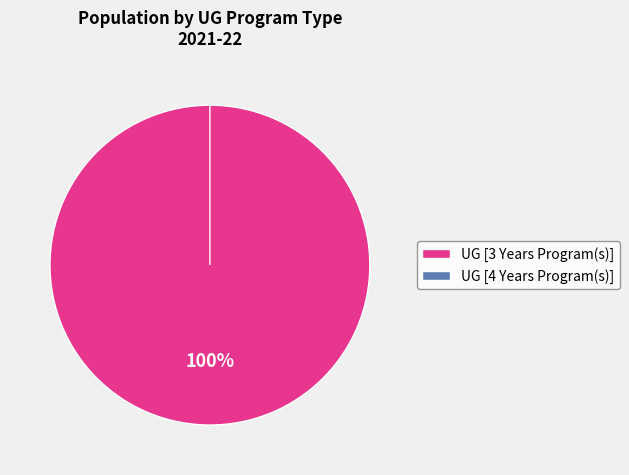

To the nearest percent, what percentage of the pie is UG [3 Years Program(s)]?

100%